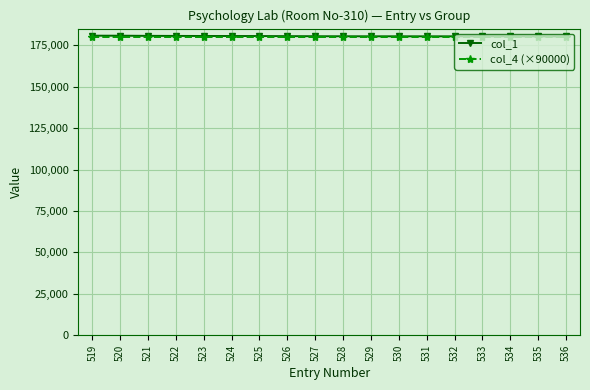

True or false: col_1 has a value of 311900 at 533.

False